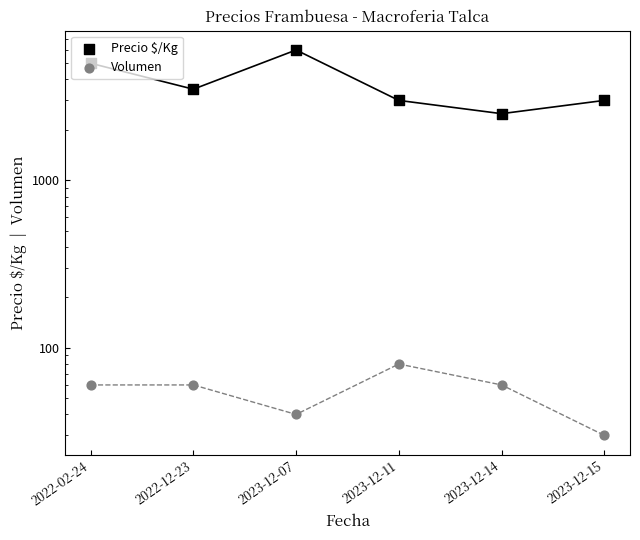

What is the total value across all series at 2023-12-15?

3030